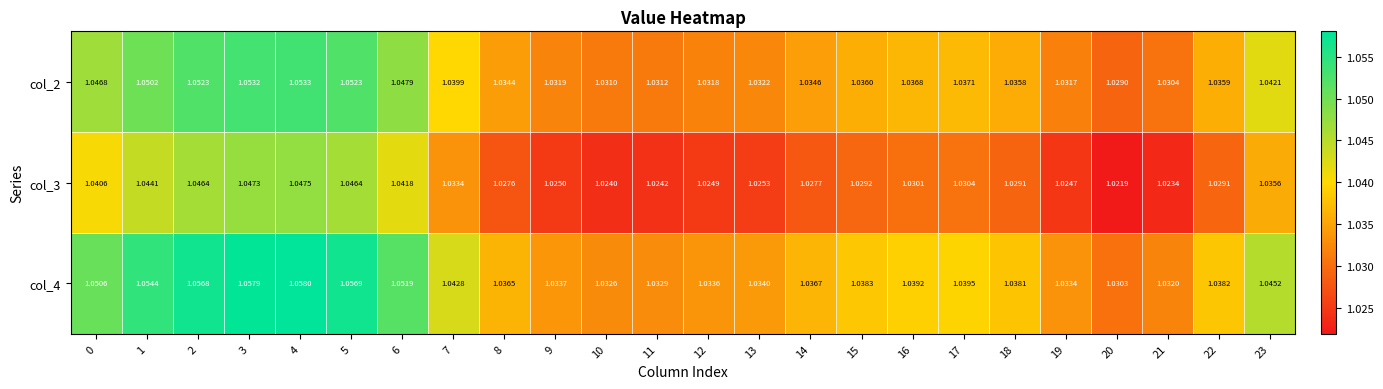

Is the value of col_3 at 3 greater than the value of col_4 at 0?

No